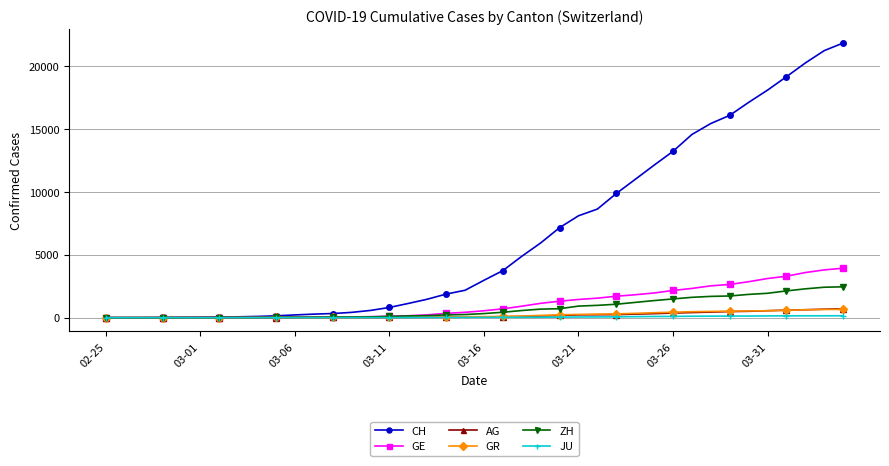

How many data points does each series have?

40